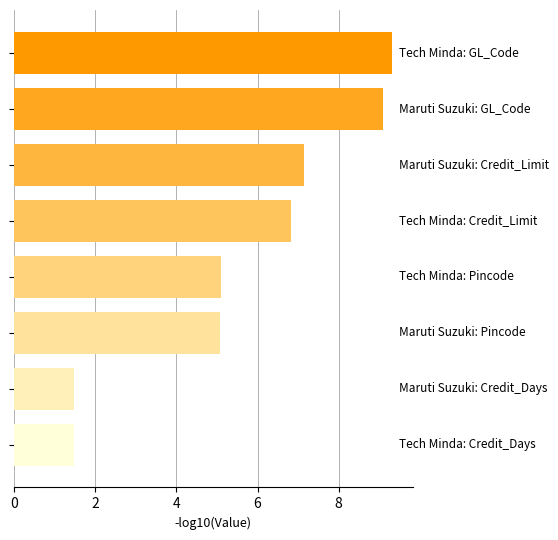

What is the value of the 2nd bar from the top?

9.1